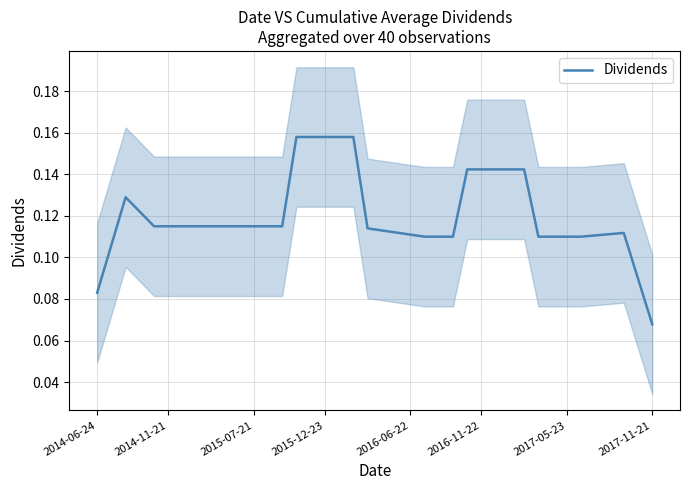

The chart shows a value of 0.2 at 15. True or false?

True